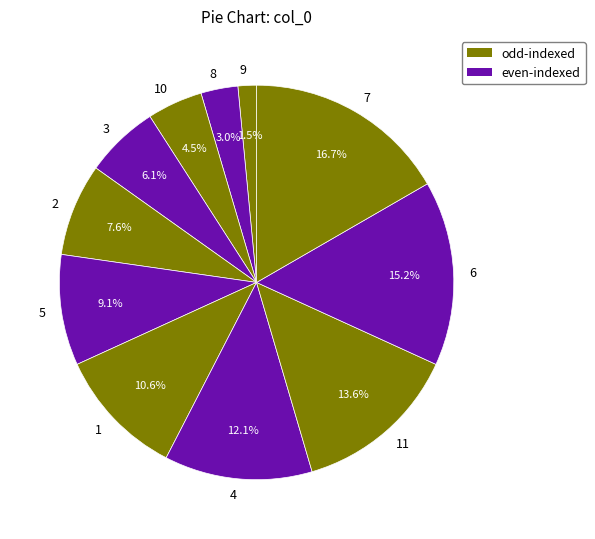

To the nearest percent, what is the combined percentage of 3 and 5?

15%